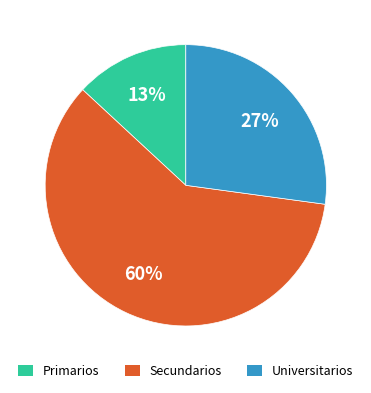

Is there any slice that represents more than half of the pie?

Yes